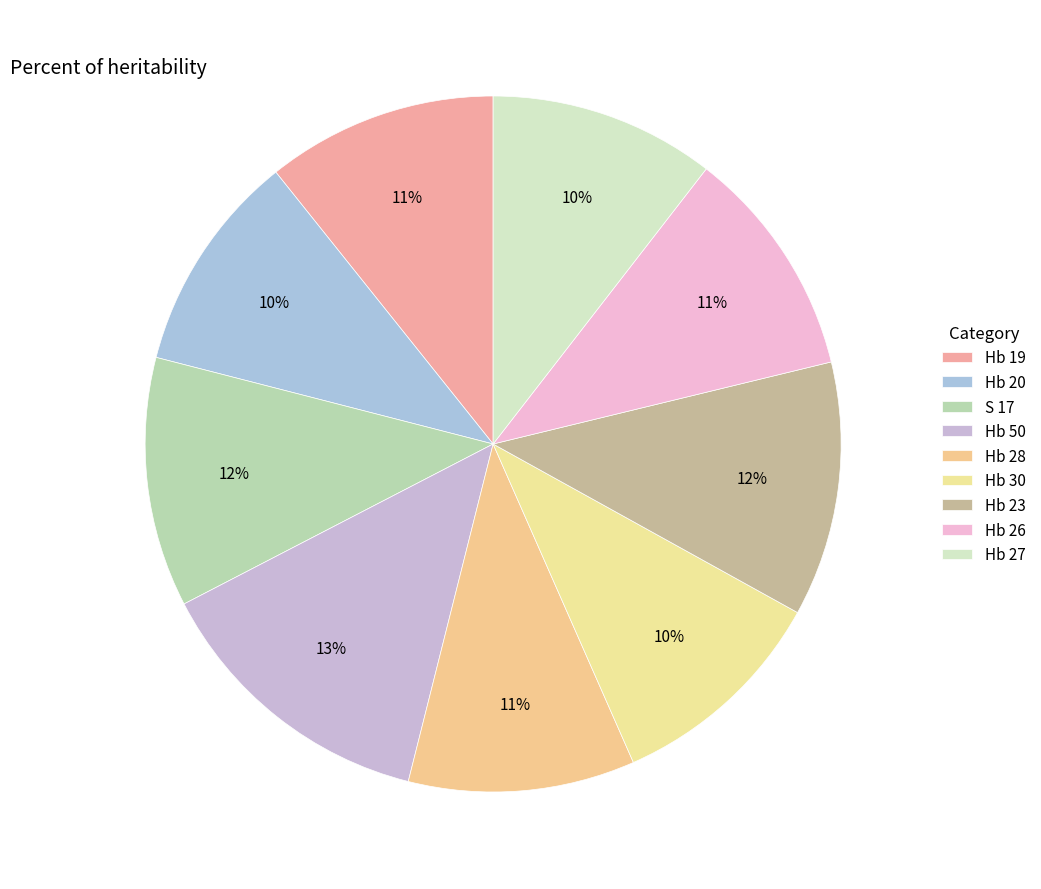

Rank the categories by value from highest to lowest.

Hb 50, Hb 23, S 17, Hb 19, Hb 26, Hb 28, Hb 27, Hb 30, Hb 20